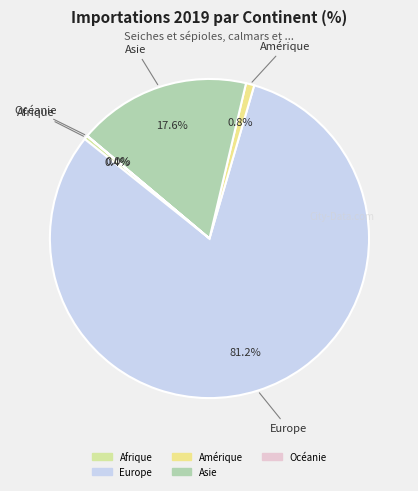

To the nearest percent, what is the average slice percentage?

20%